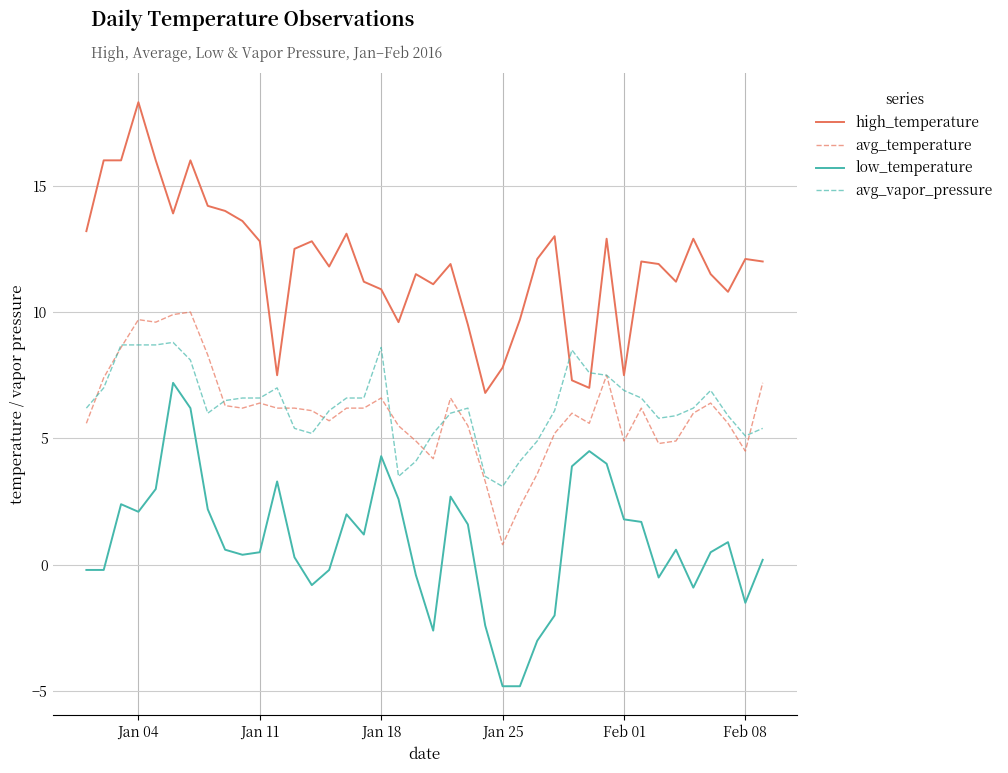

Which series has the largest total across all categories?

high_temperature